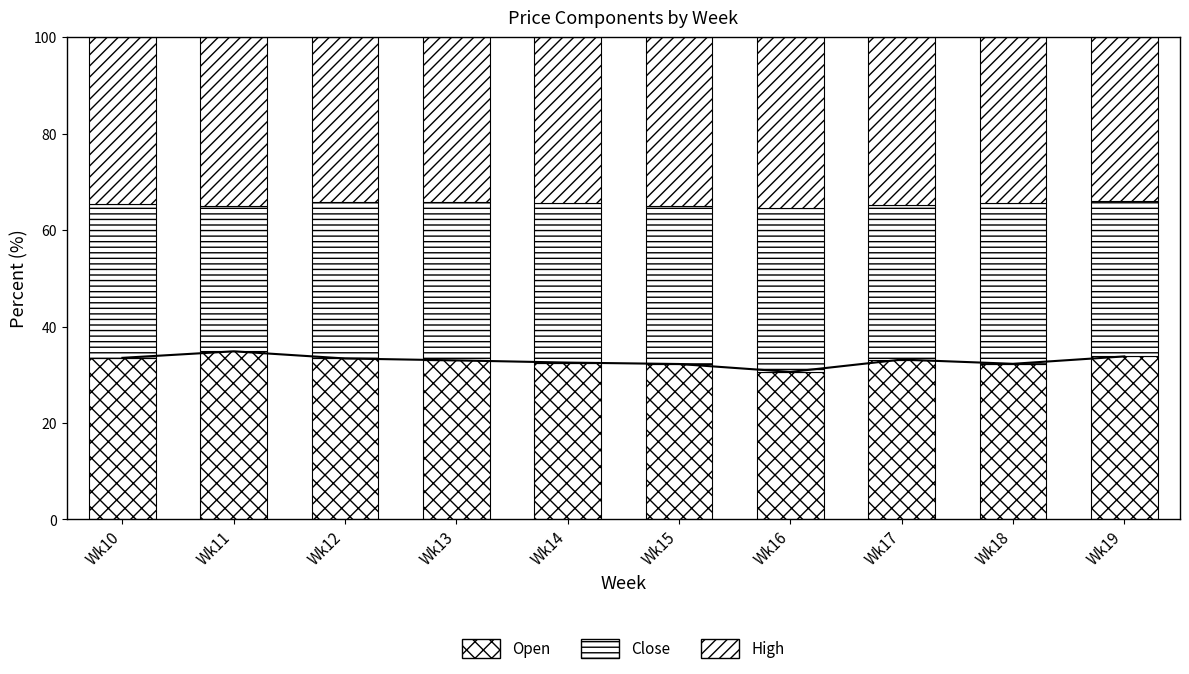

The High series shows 17.3 at Wk10. True or false?

False